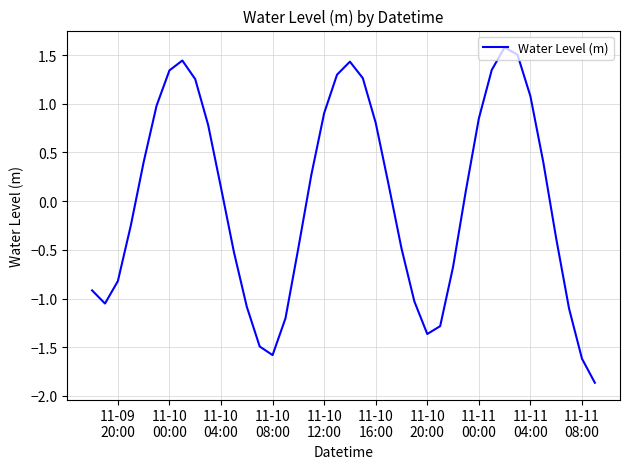

What is the minimum value shown in the chart?

-1.9